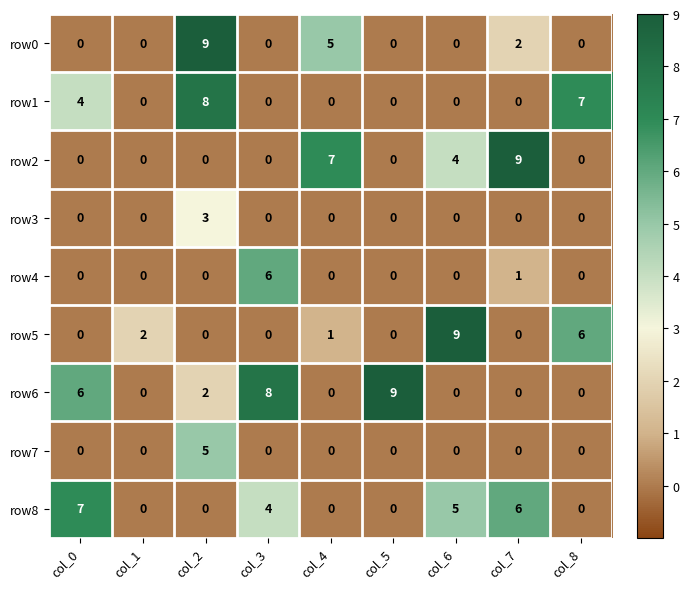

At which category is the sum across all series the highest?

col_2